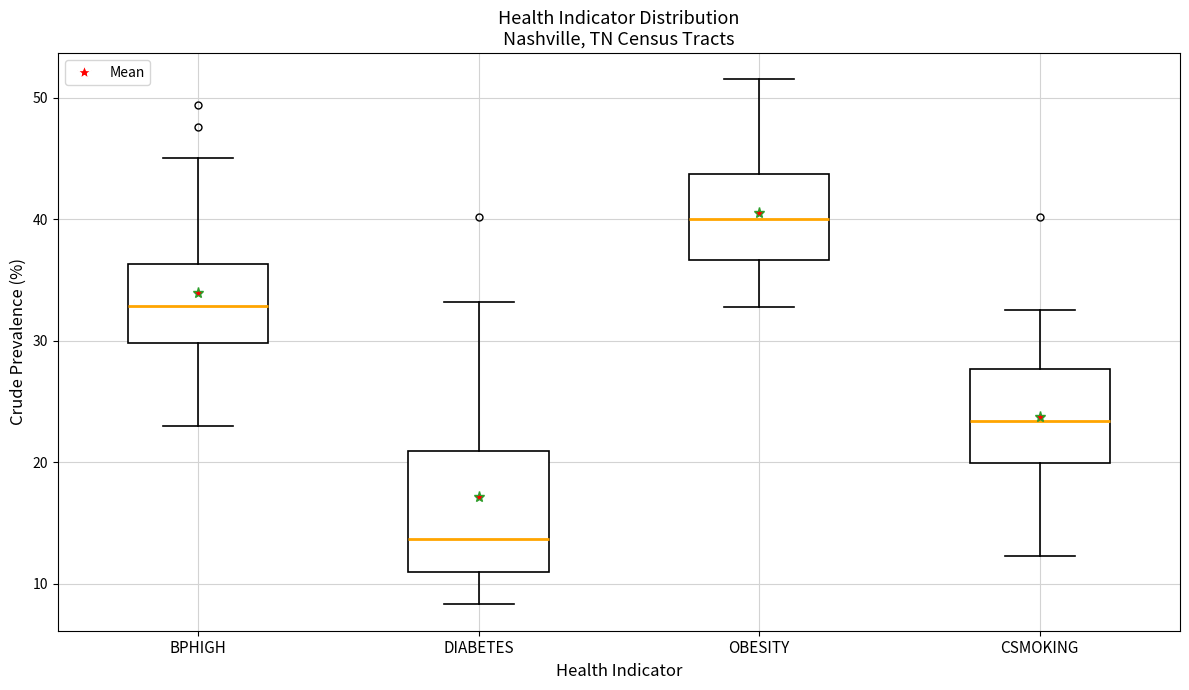

Which box's median line is the highest?

OBESITY